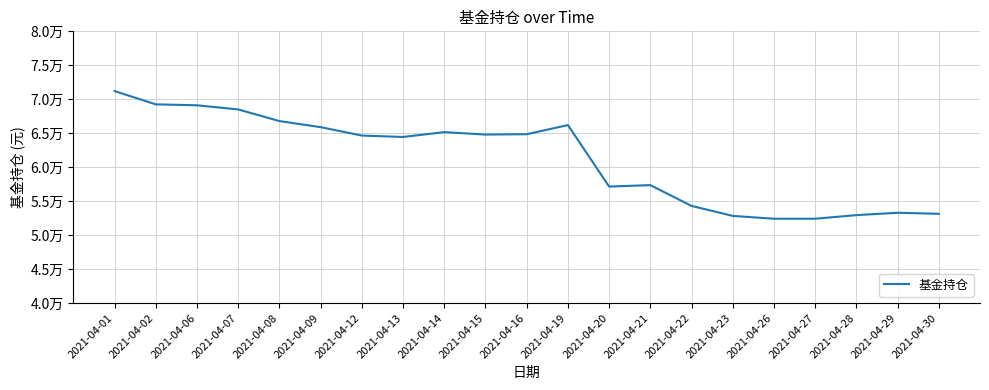

List the labels in order of value, smallest first.

2021-04-26, 2021-04-27, 2021-04-23, 2021-04-28, 2021-04-30, 2021-04-29, 2021-04-22, 2021-04-20, 2021-04-21, 2021-04-13, 2021-04-12, 2021-04-15, 2021-04-16, 2021-04-14, 2021-04-09, 2021-04-19, 2021-04-08, 2021-04-07, 2021-04-06, 2021-04-02, 2021-04-01